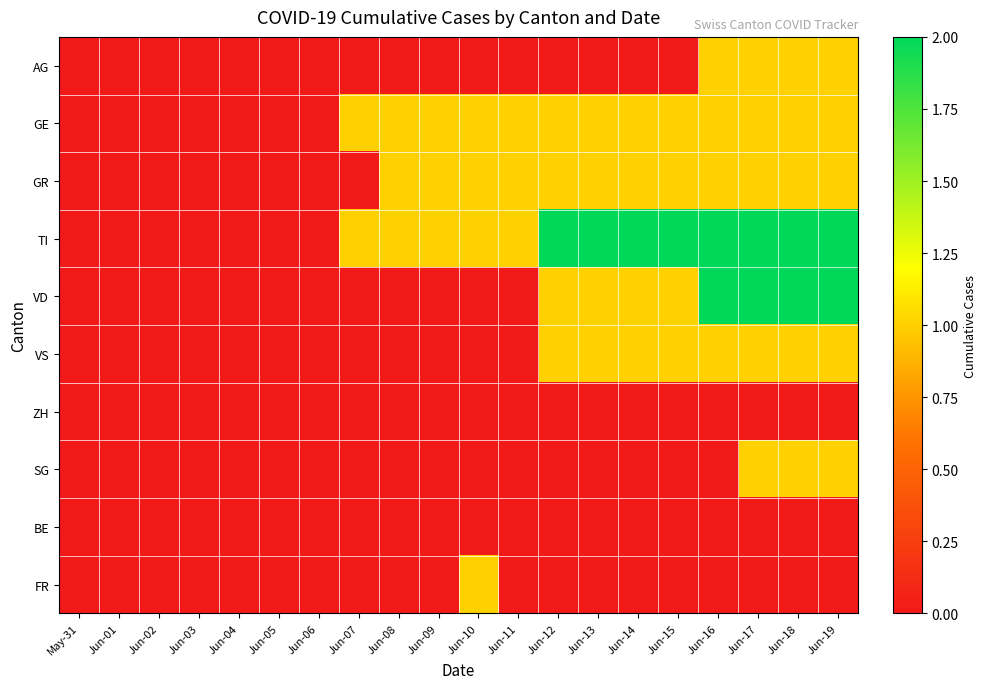

Rank the series at Jun-15 from lowest to highest value.

AG, ZH, SG, BE, FR, GE, GR, VD, VS, TI